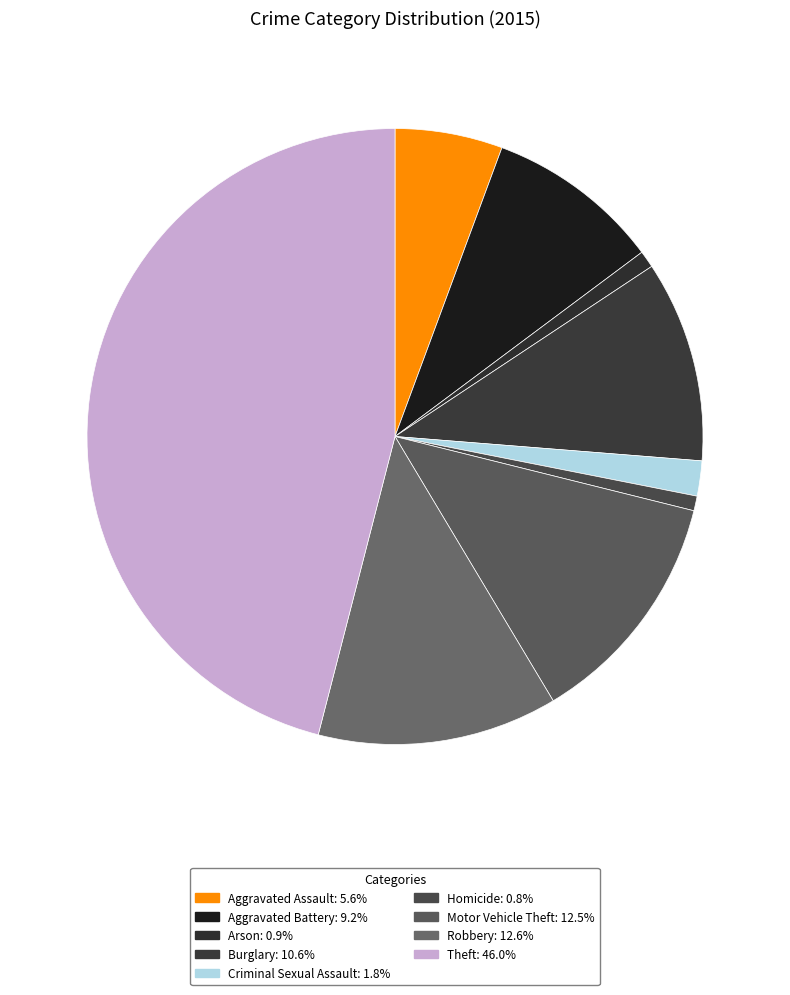

Is it true that Robbery is 24% of the pie?

False